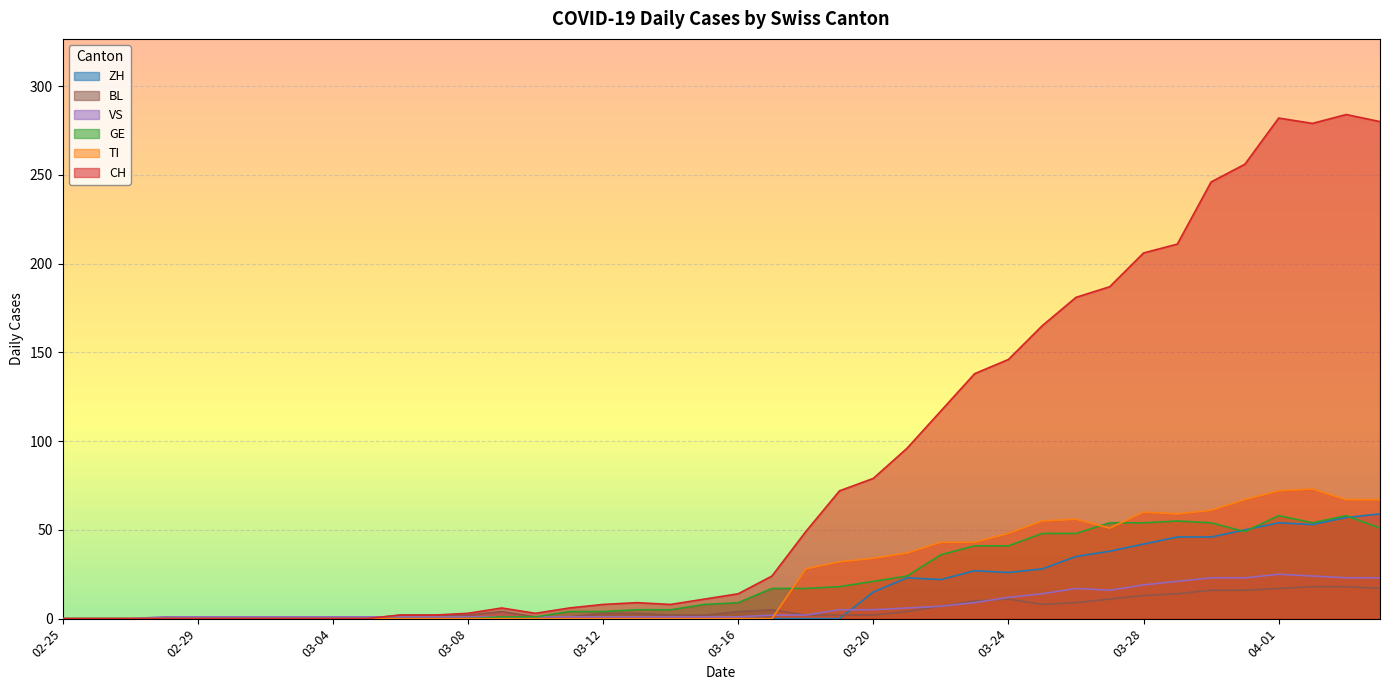

What are all the series names shown in the legend?

ZH, BL, VS, GE, TI, CH